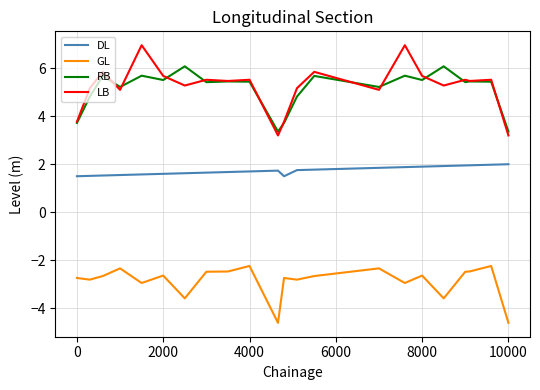

True or false: DL and LB cross at least once.

False